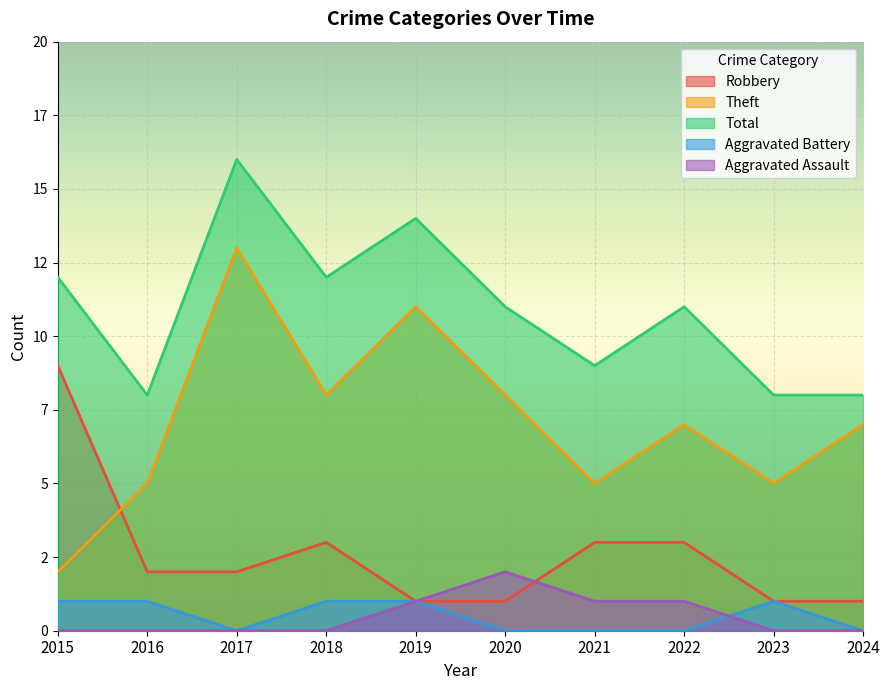

Rank the categories by Aggravated Assault value from highest to lowest.

2020, 2019, 2021, 2022, 2015, 2016, 2017, 2018, 2023, 2024